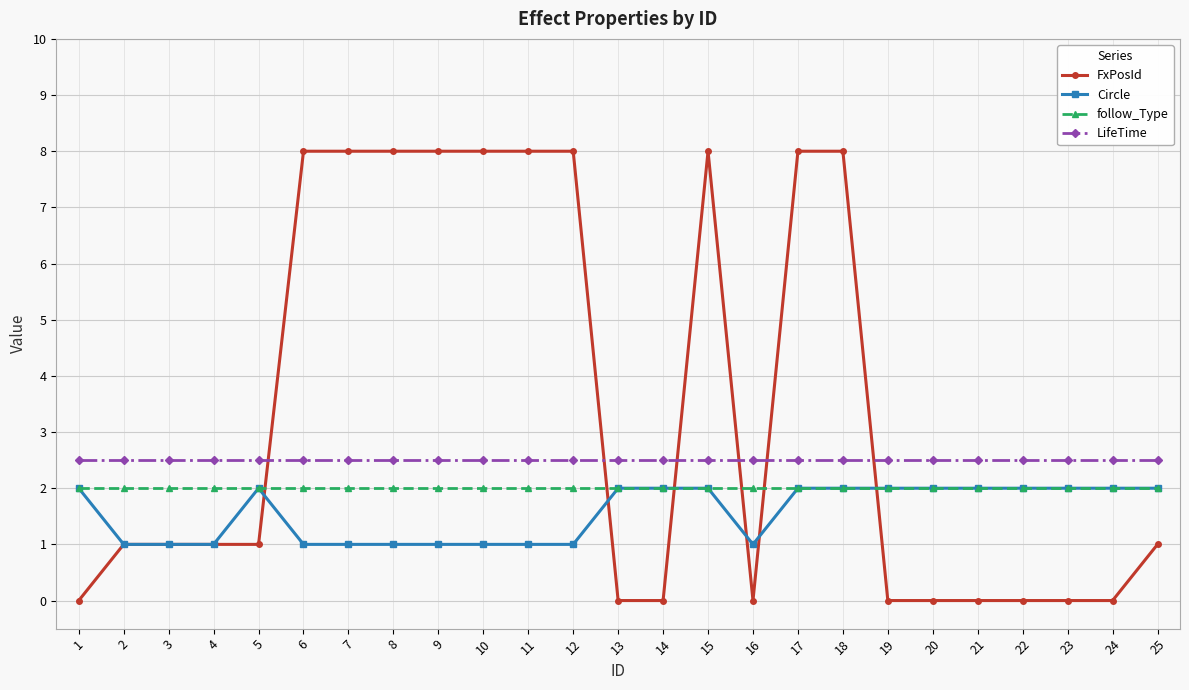

What is the difference between the highest and lowest values at 15?

6.0